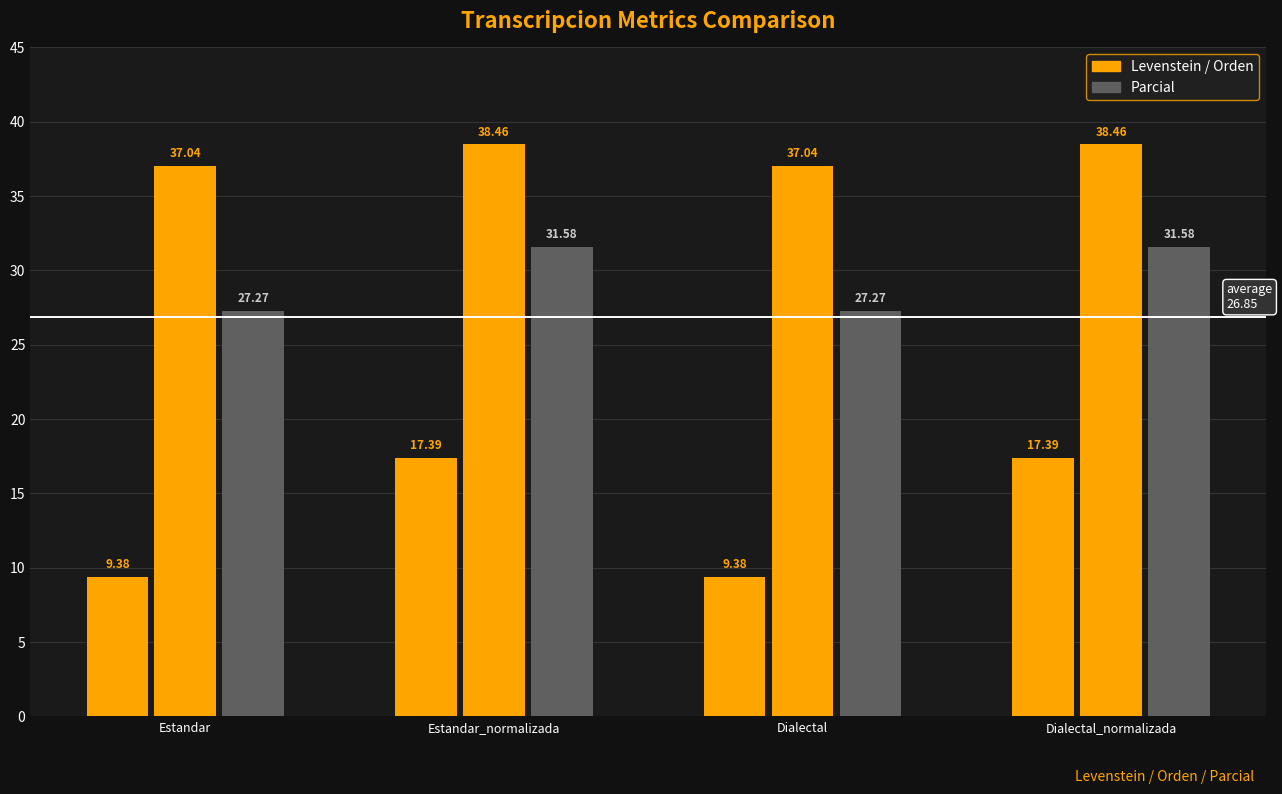

What is the label of the 1st bar from the right?

Dialectal_normalizada